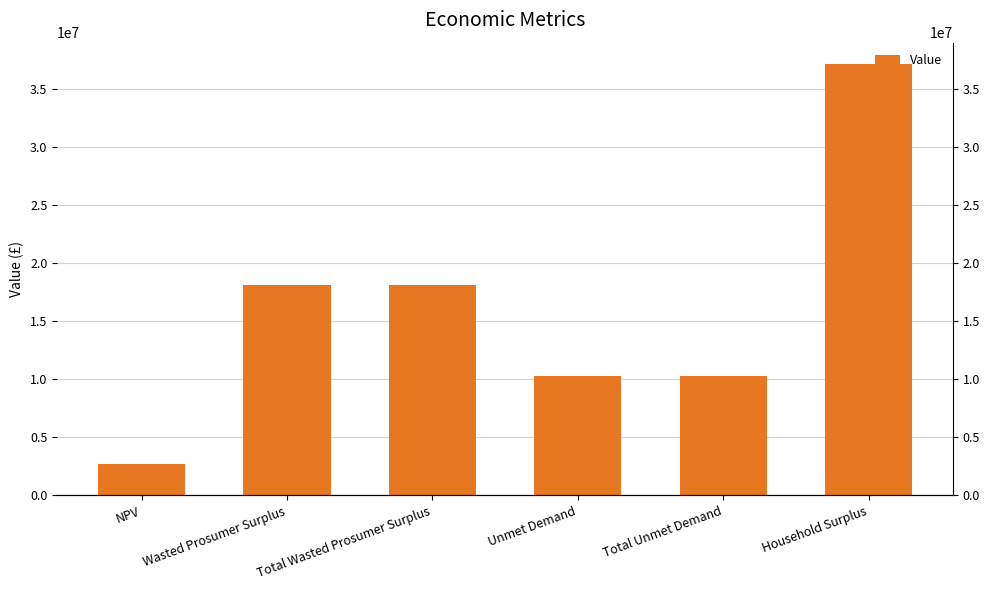

What is the smallest value displayed?

2730065.5